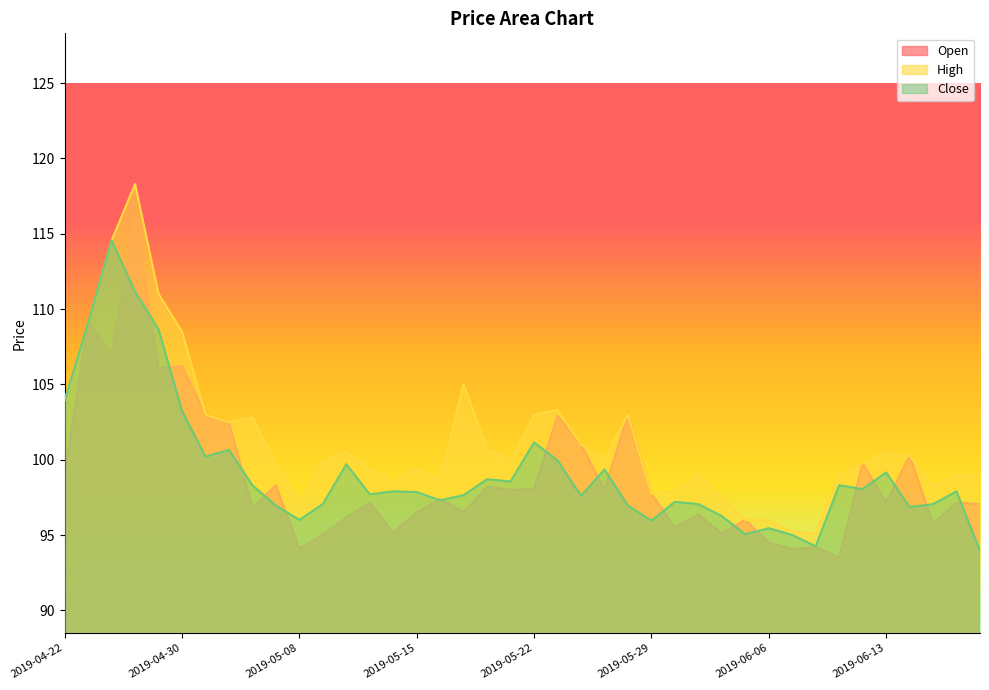

Is the value of High at 2019-05-14 greater than the value of Open at 2019-05-29?

Yes